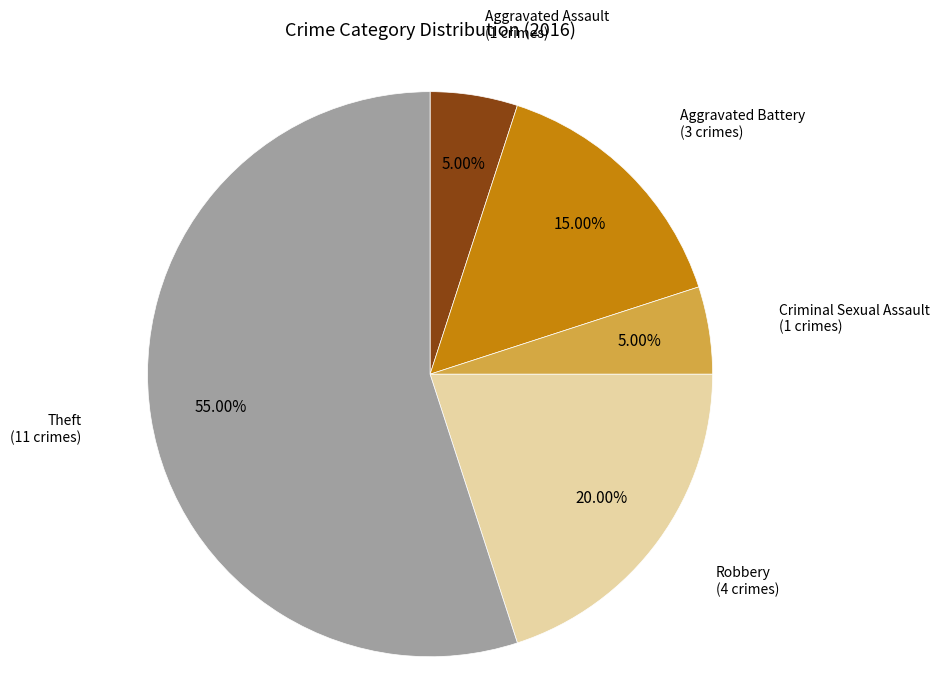

How many segments does this pie chart have?

5